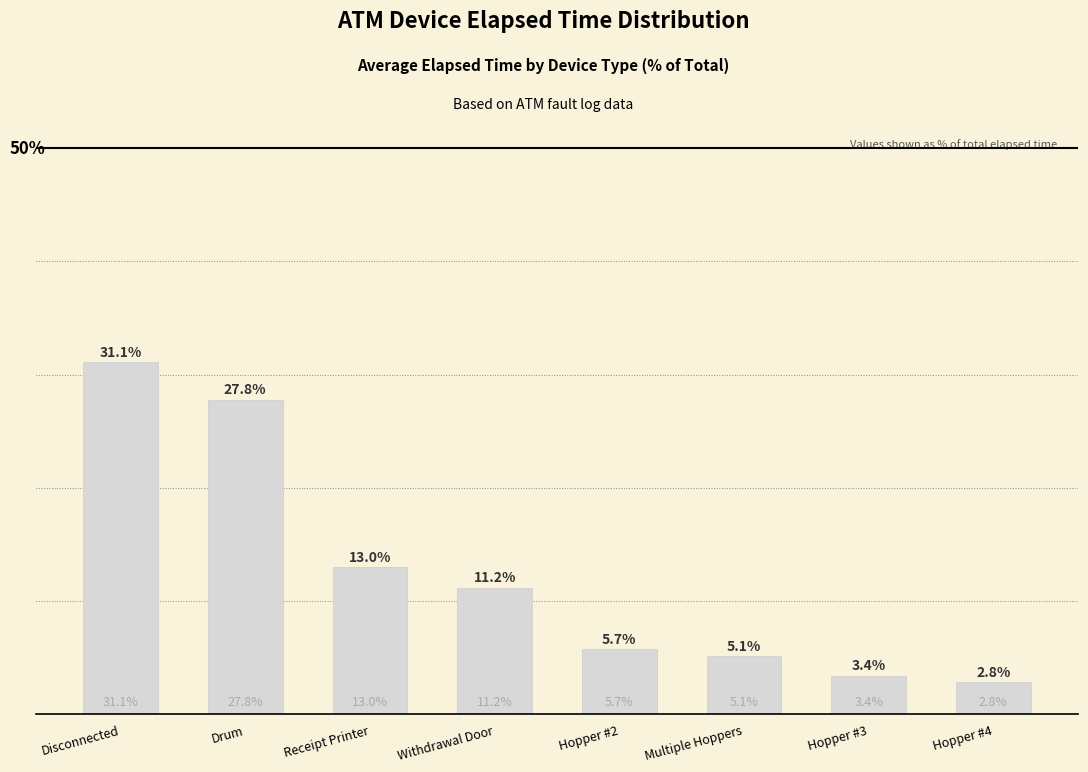

At which label does the data first exceed 11?

Disconnected